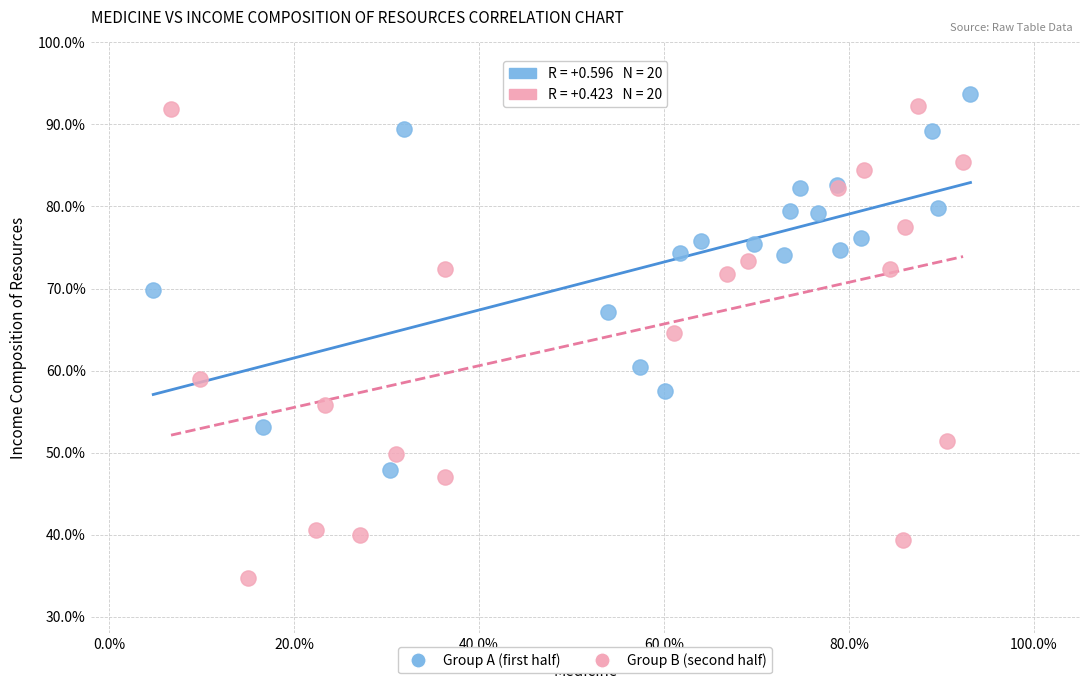

Which series has the widest spread of Y values?

Group B (second half)